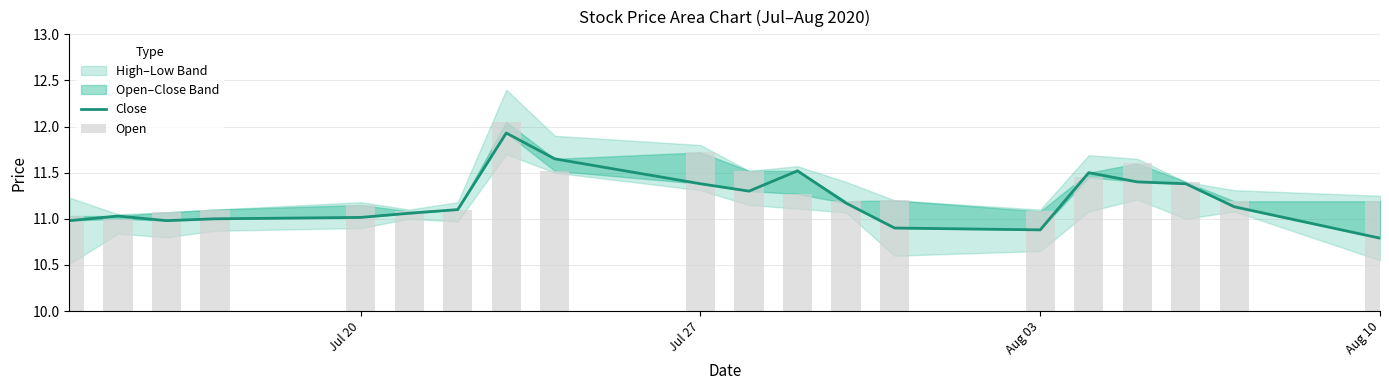

Is the value of Open at 6 greater than the value of Close at 17?

No